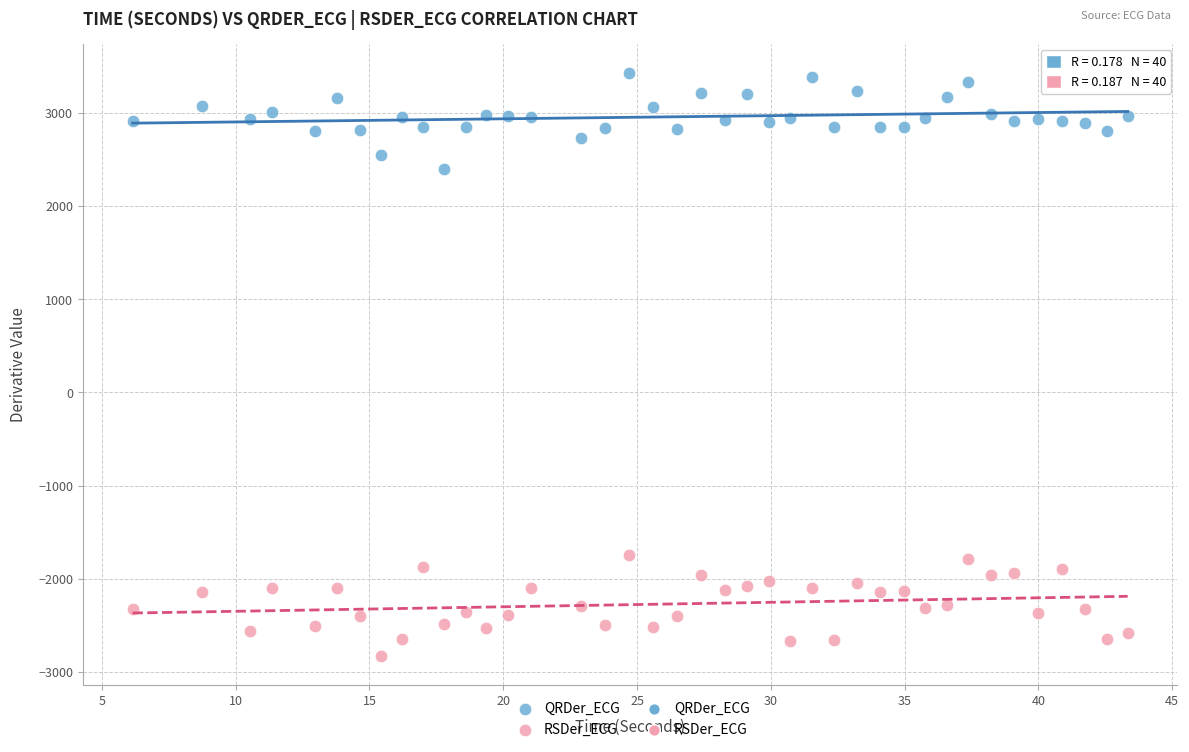

Across all data points, what is the range of Y values (max minus min)?

6250.7